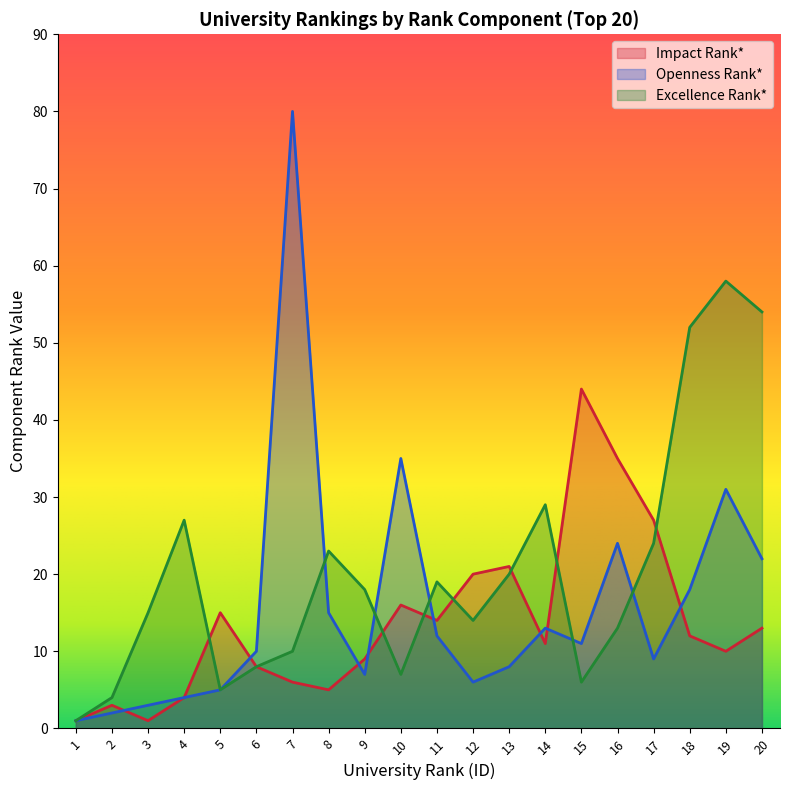

At 11, list the series in order from smallest to largest.

Openness Rank*, Impact Rank*, Excellence Rank*